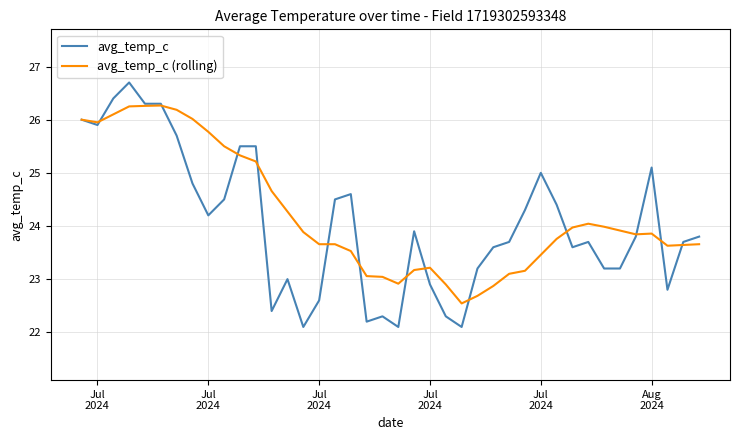

List the series in order of their peak value, lowest first.

avg_temp_c (rolling), avg_temp_c